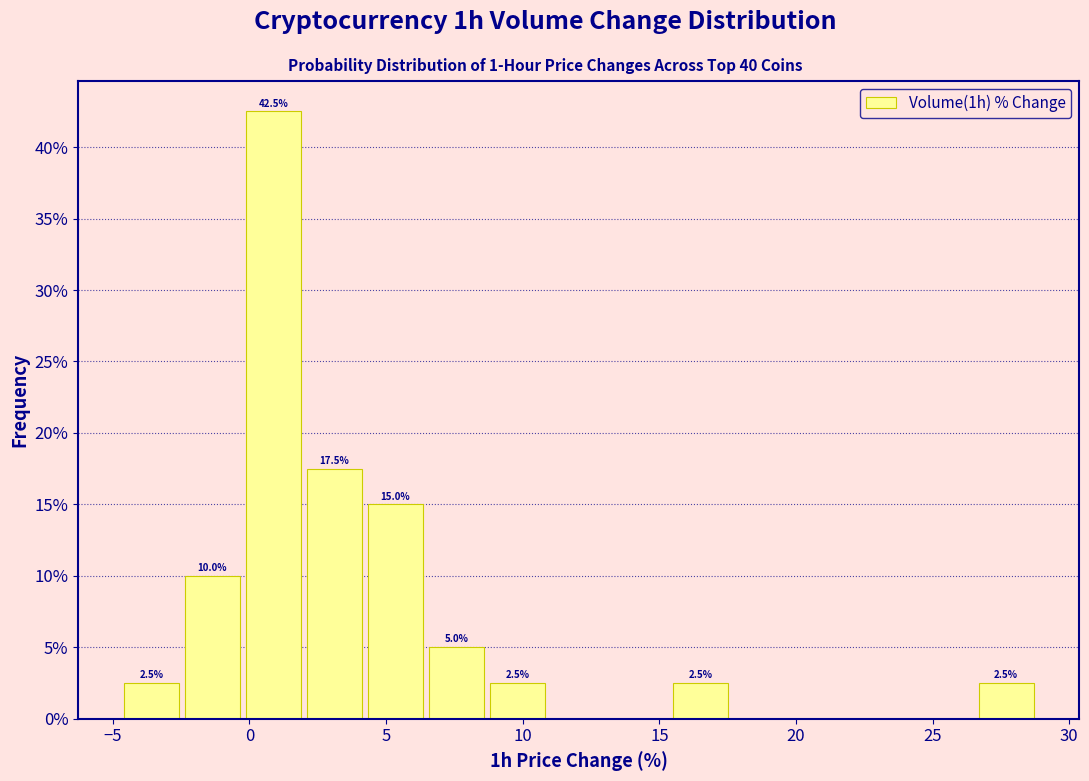

Which range on the x-axis has the tallest bar?

0.0 to 2.0